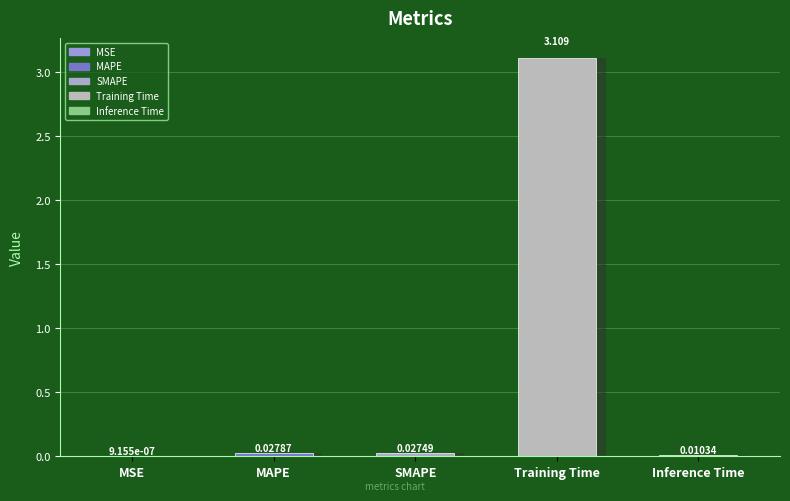

What is the maximum value shown in the chart?

3.1